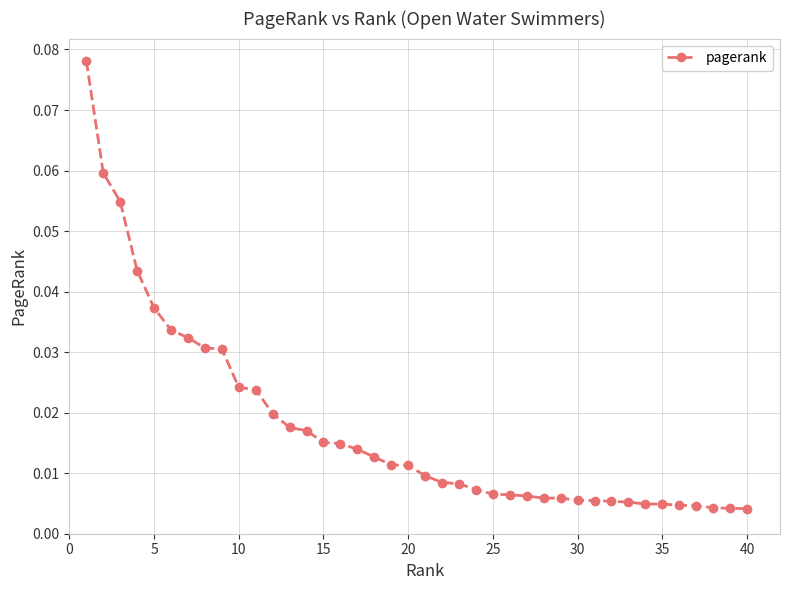

Does the chart have visible grid lines?

Yes